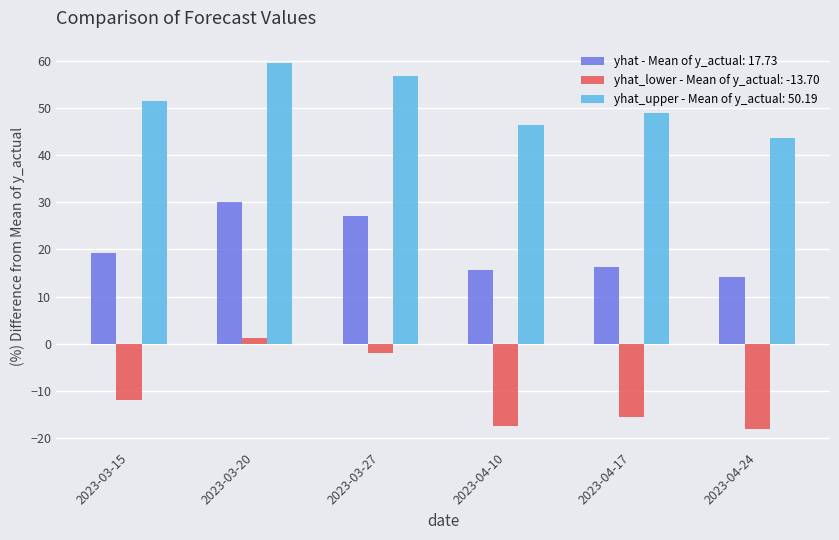

Count the number of categories in the chart.

6